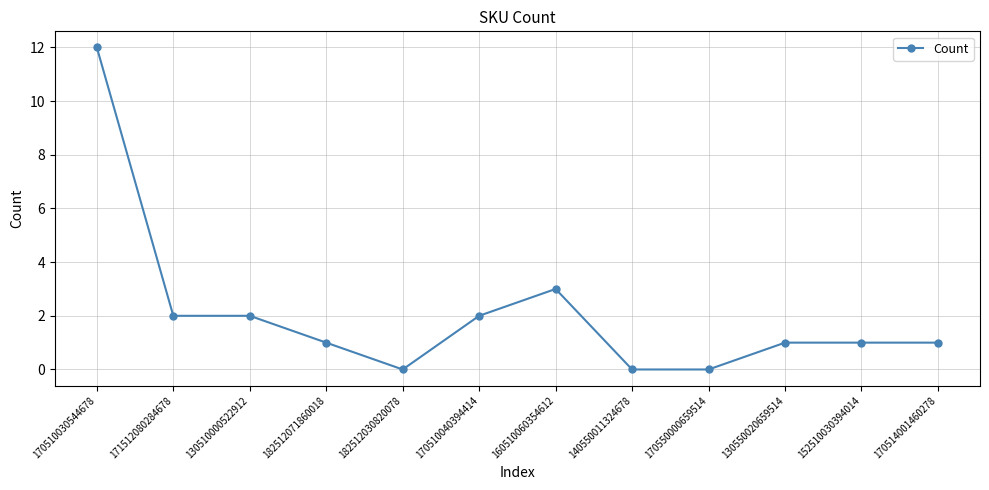

What is the label of the 3rd point from the left?

130510000522912